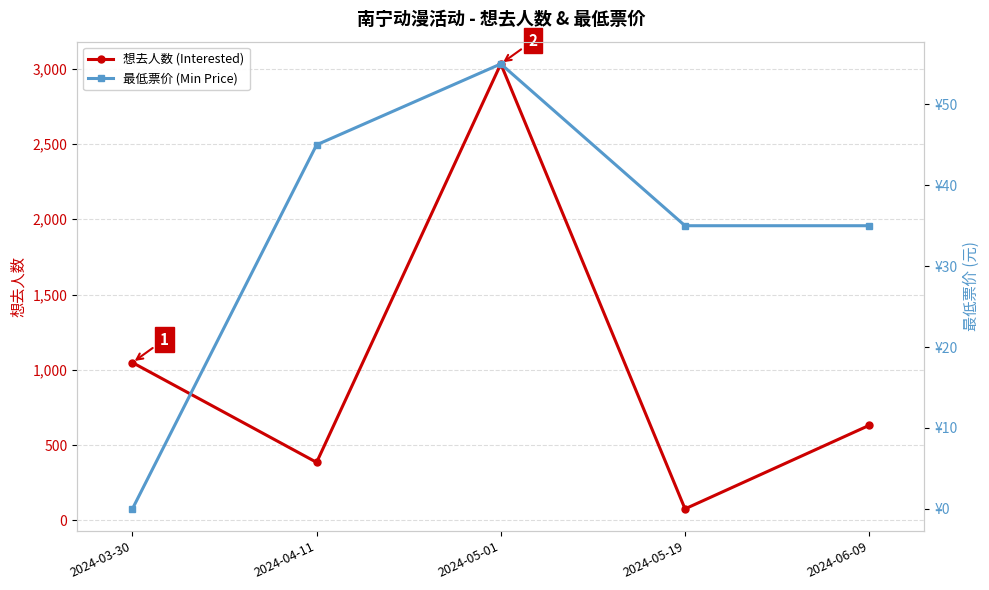

True or false: 最低票价 (Min Price) has a value of 35 at 2024-06-09.

True